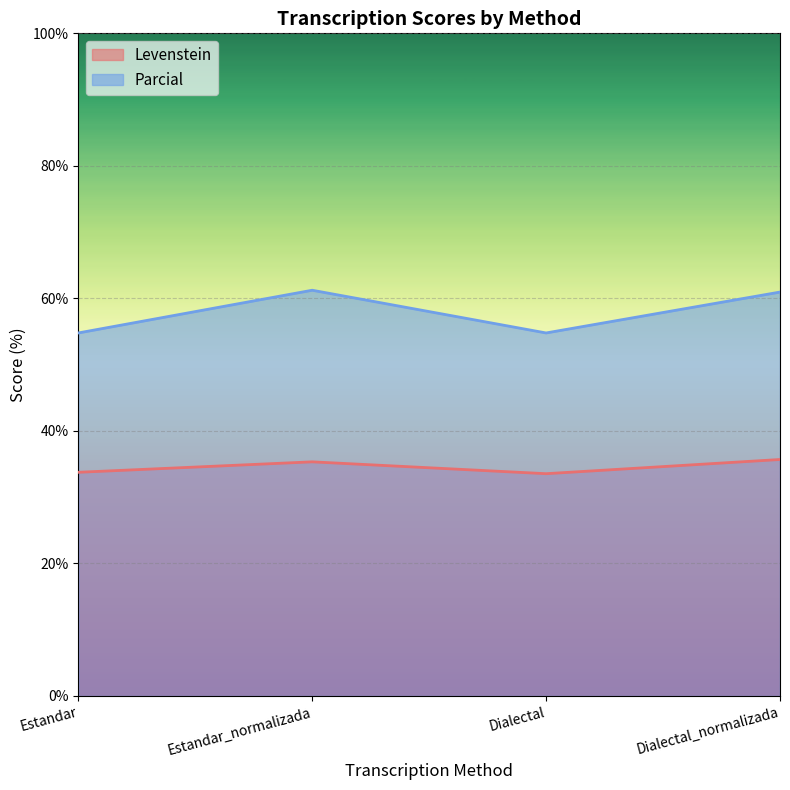

Which category has the highest value in the Parcial series?

Estandar_normalizada